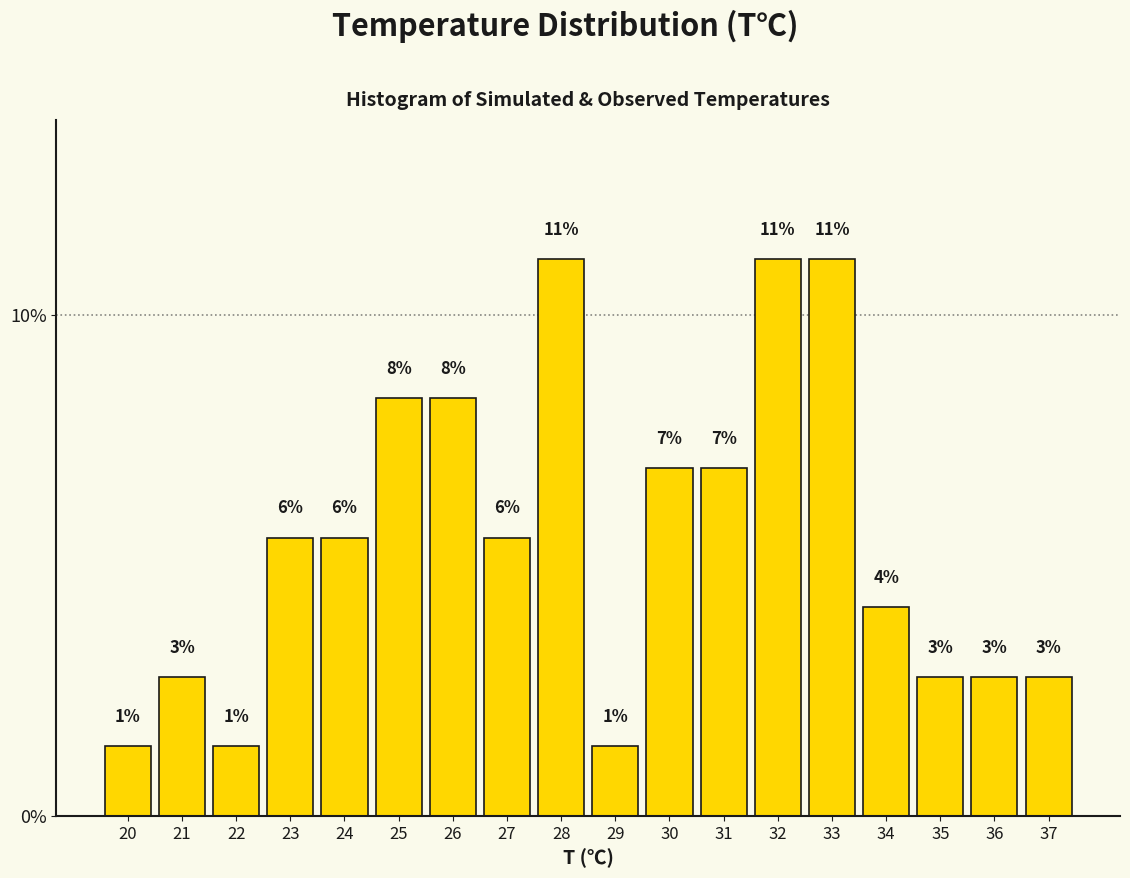

How many bars are there in total?

18